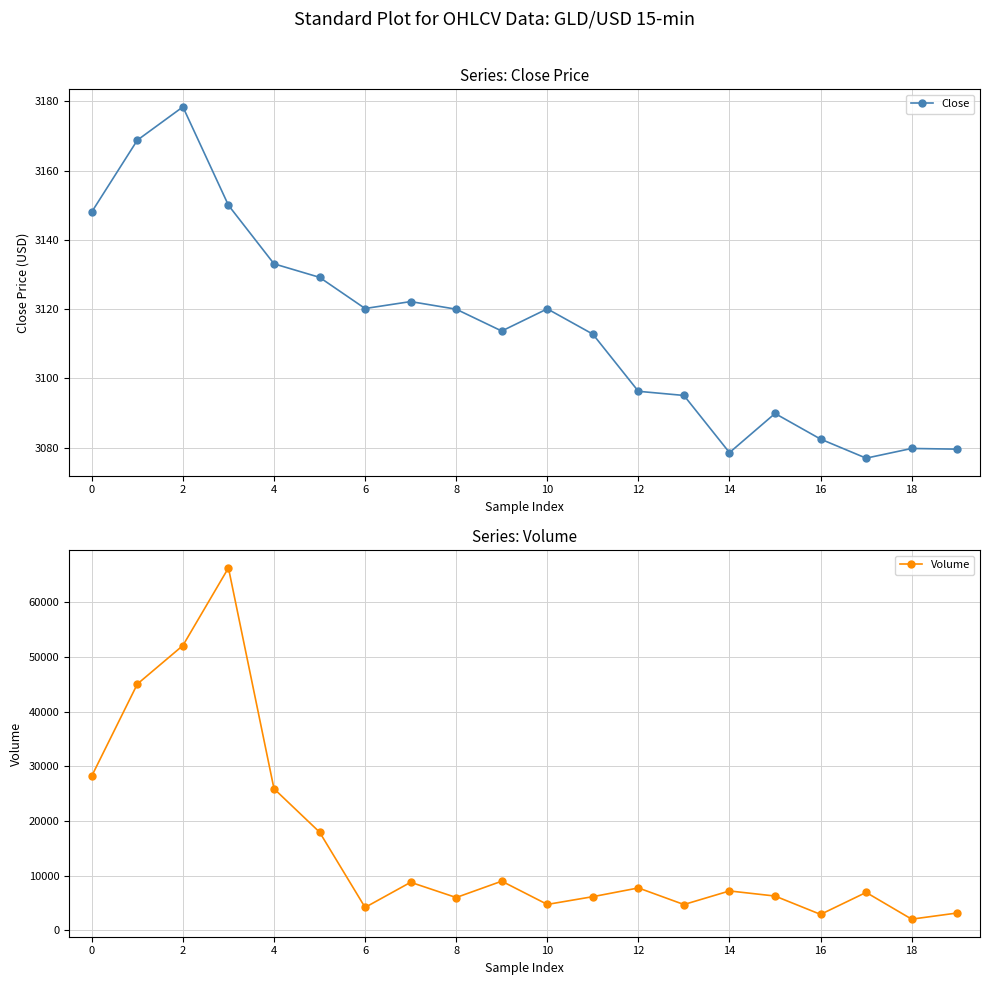

At which label does Close reach its peak?

2